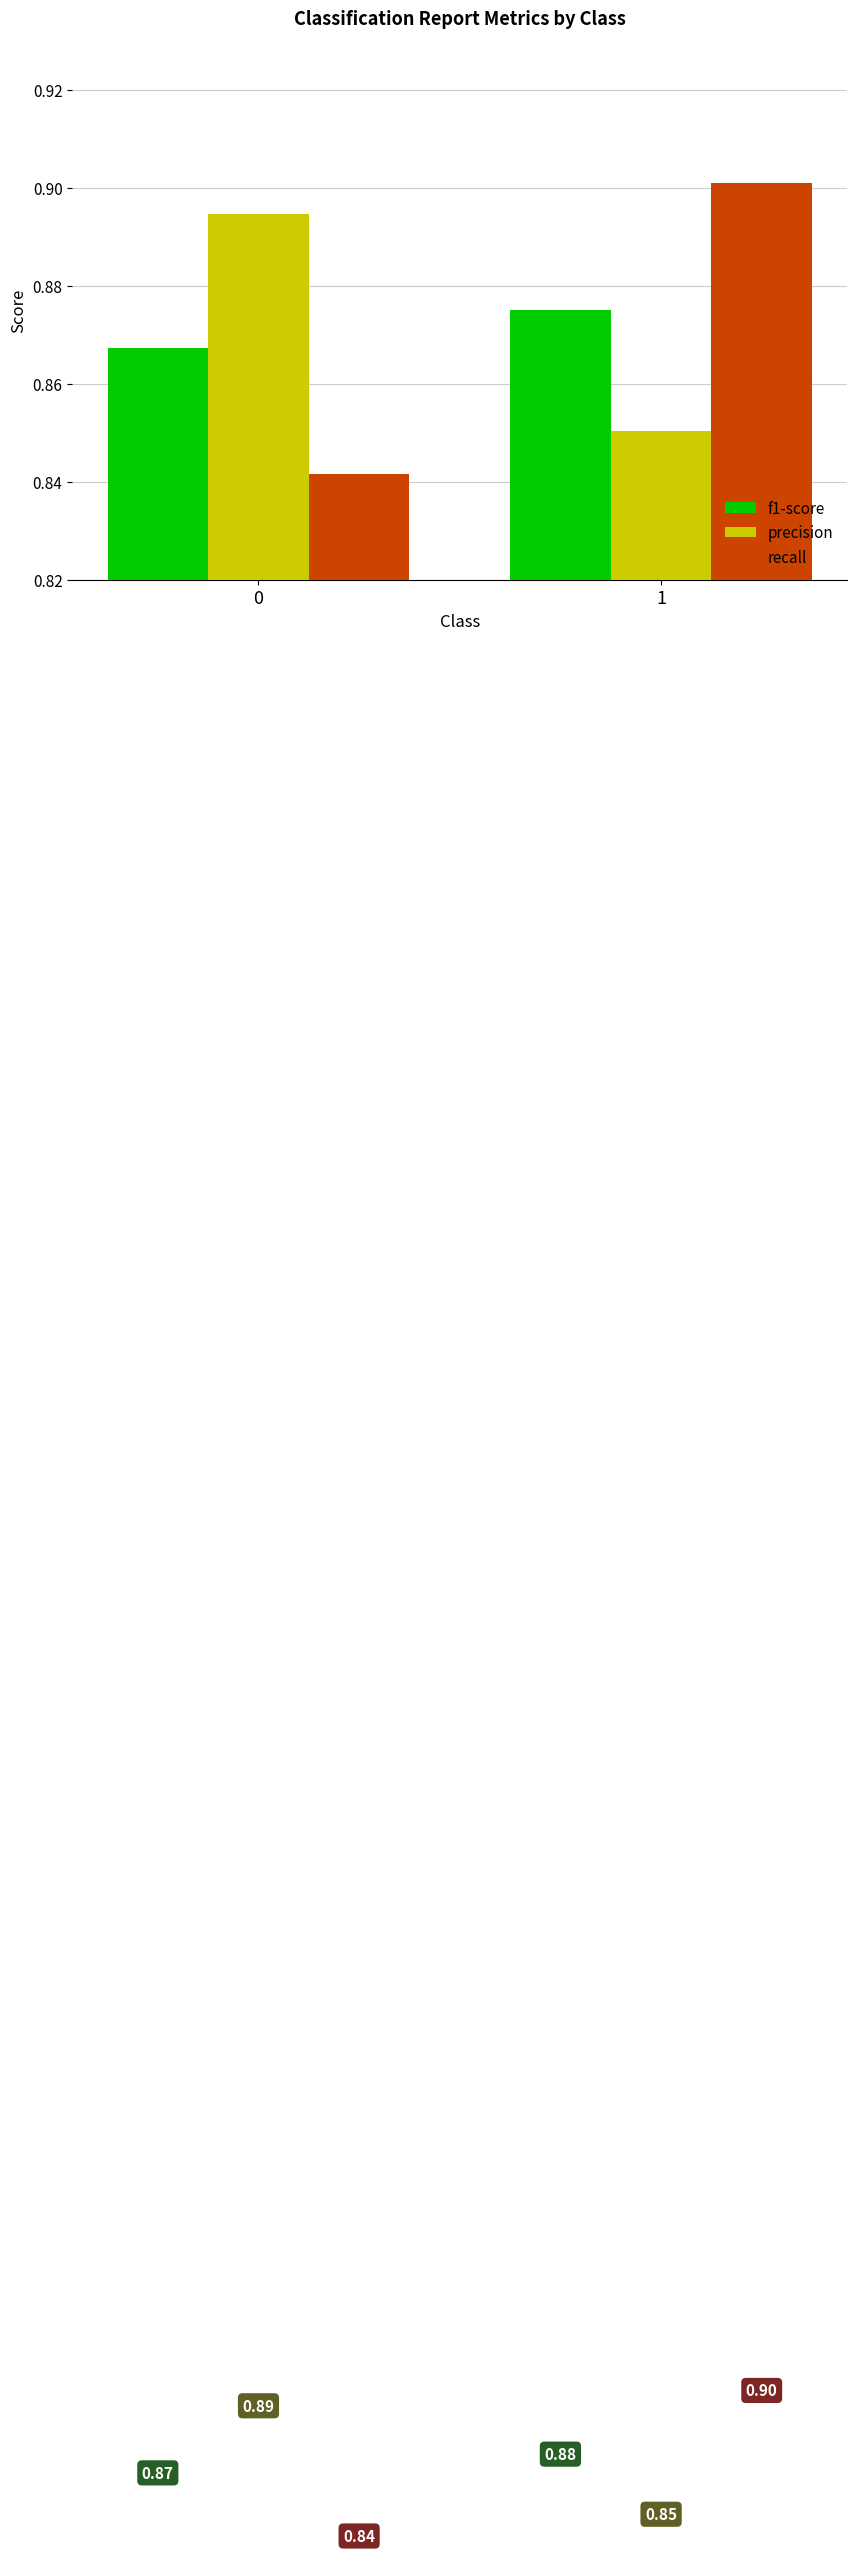

Is the value of f1-score at 1 greater than the value of precision at 0?

No